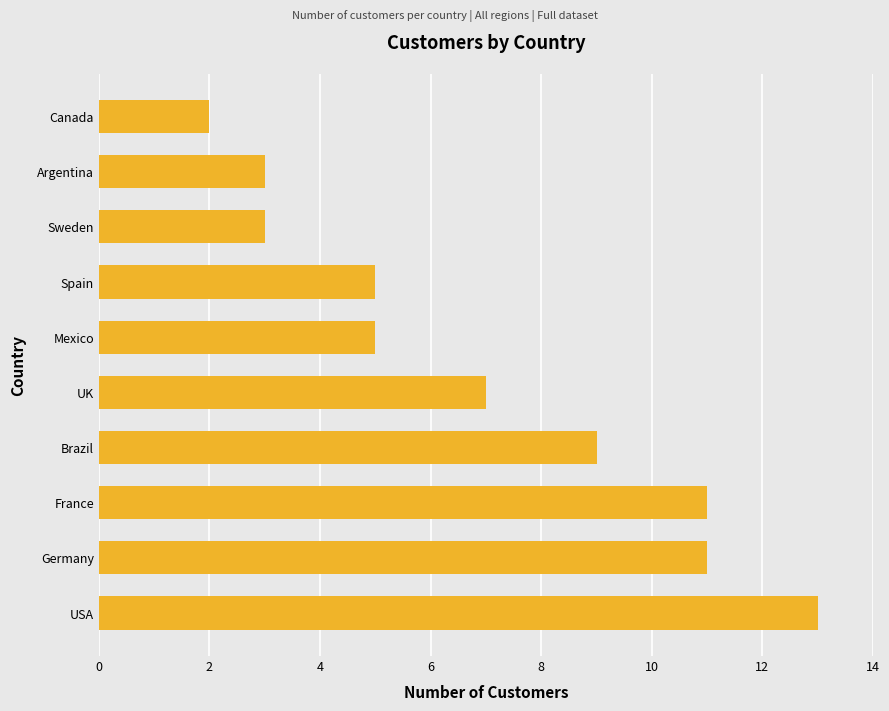

Approximately how many times larger is the value at Germany compared to Brazil?

1.2